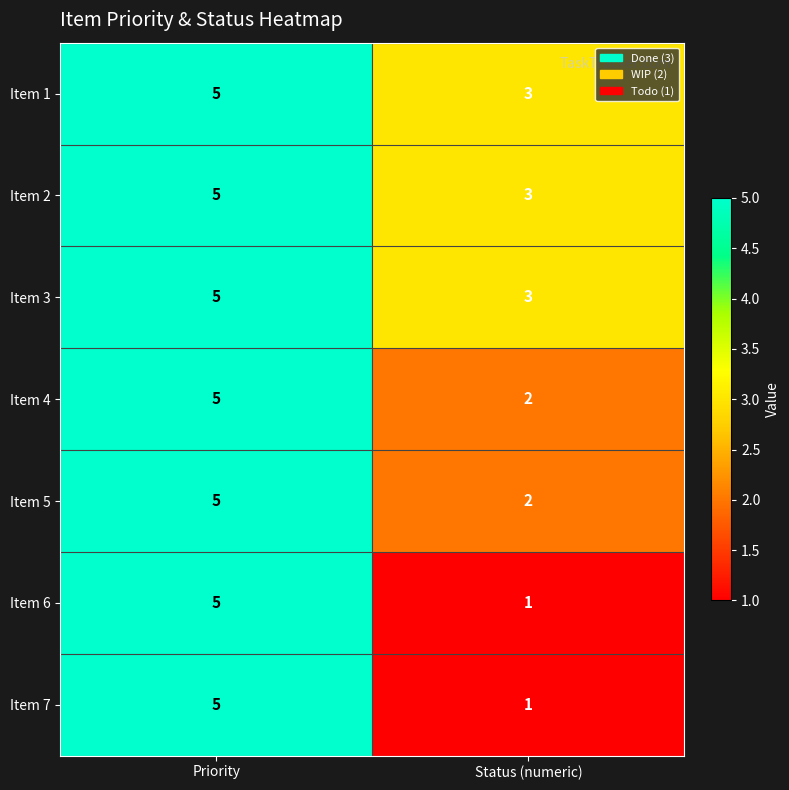

Reading left to right, extract all data points from this chart.

Item 1: 5	3
Item 2: 5	3
Item 3: 5	3
Item 4: 5	2
Item 5: 5	2
Item 6: 5	1
Item 7: 5	1